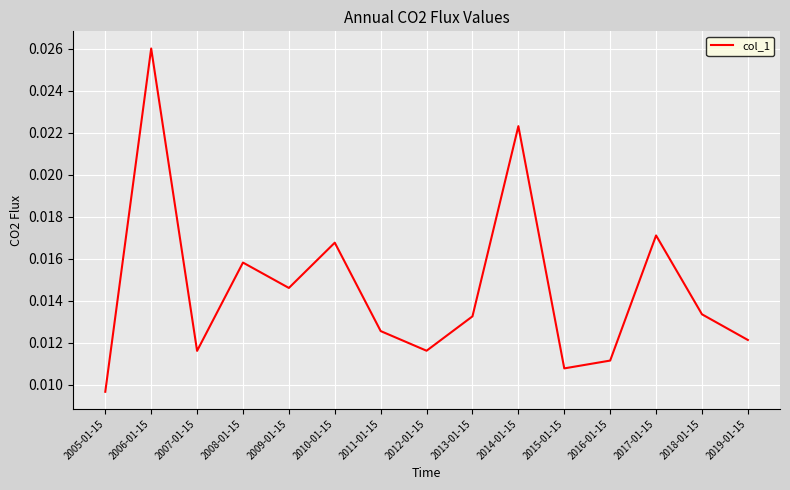

What position from the left is 2013-01-15?

9